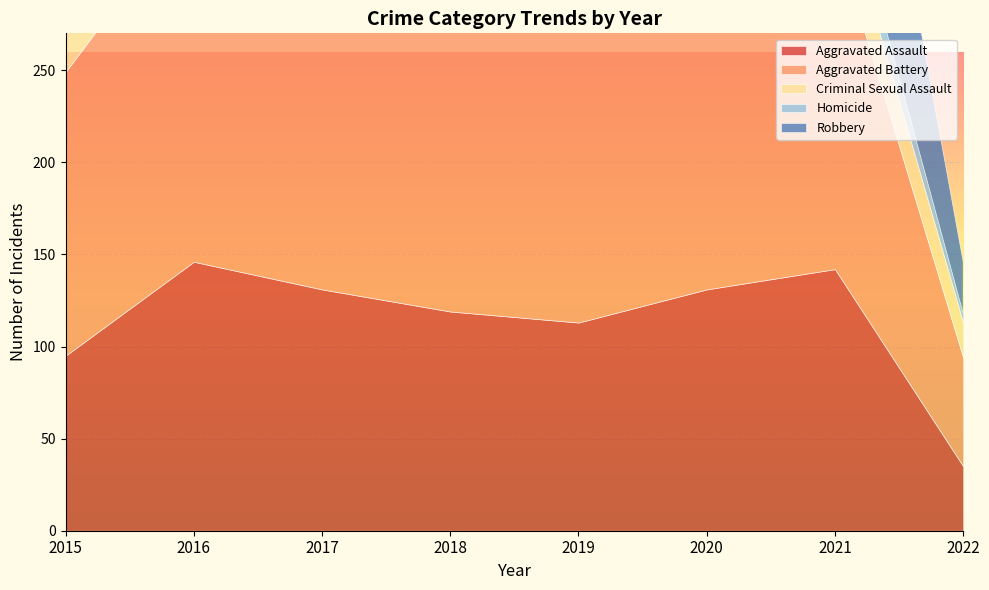

At which category does Robbery reach its first local valley?

2020